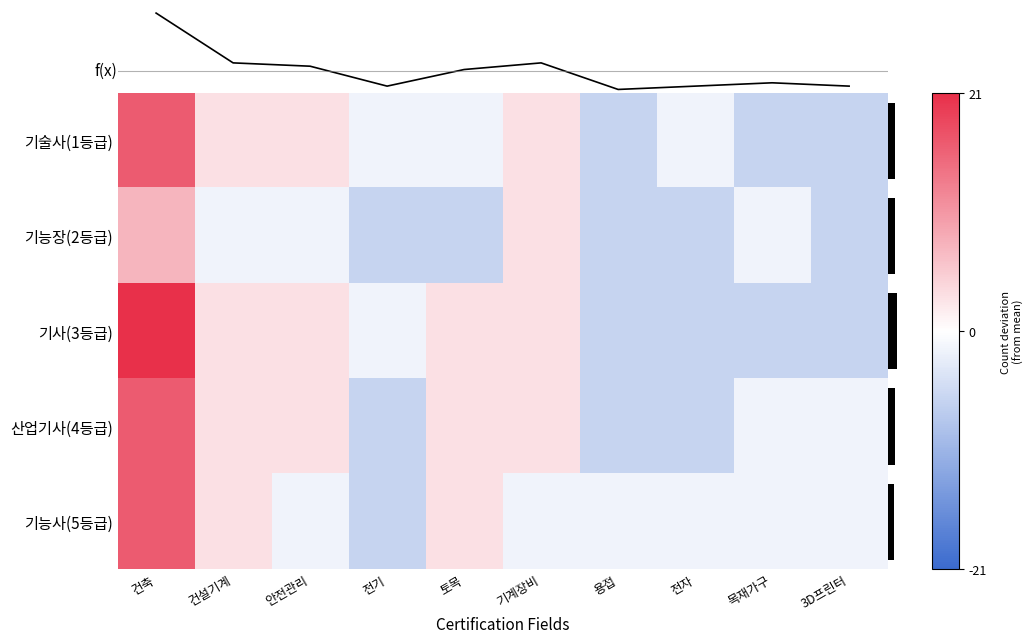

At how many categories does at least one series exceed 2?

5